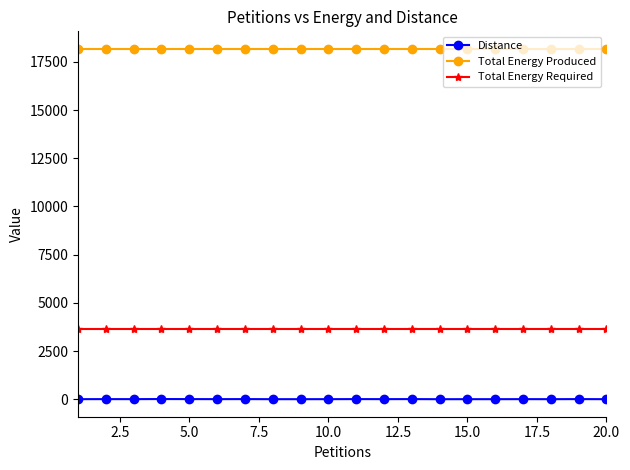

Is this an area chart (filled region under the line)?

No